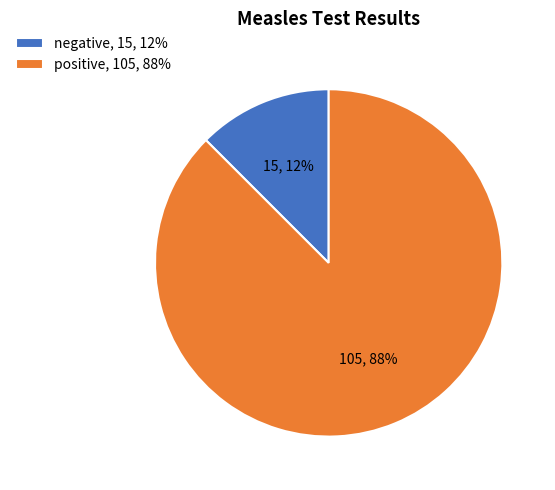

True or false: negative accounts for 4% of the total.

False